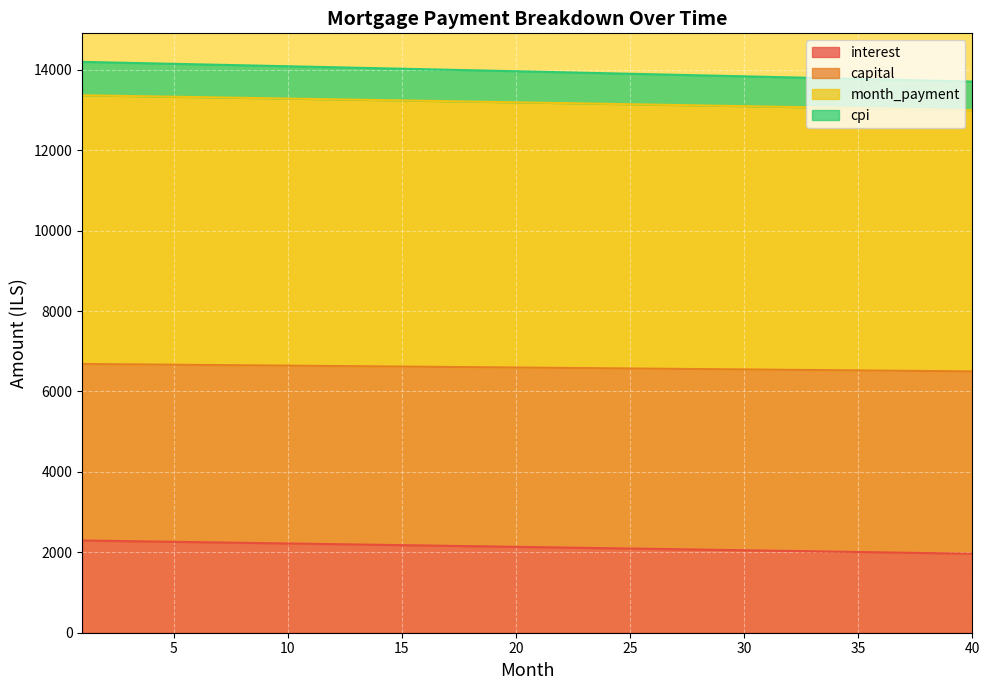

What is the lowest value of the interest series?

1964.0